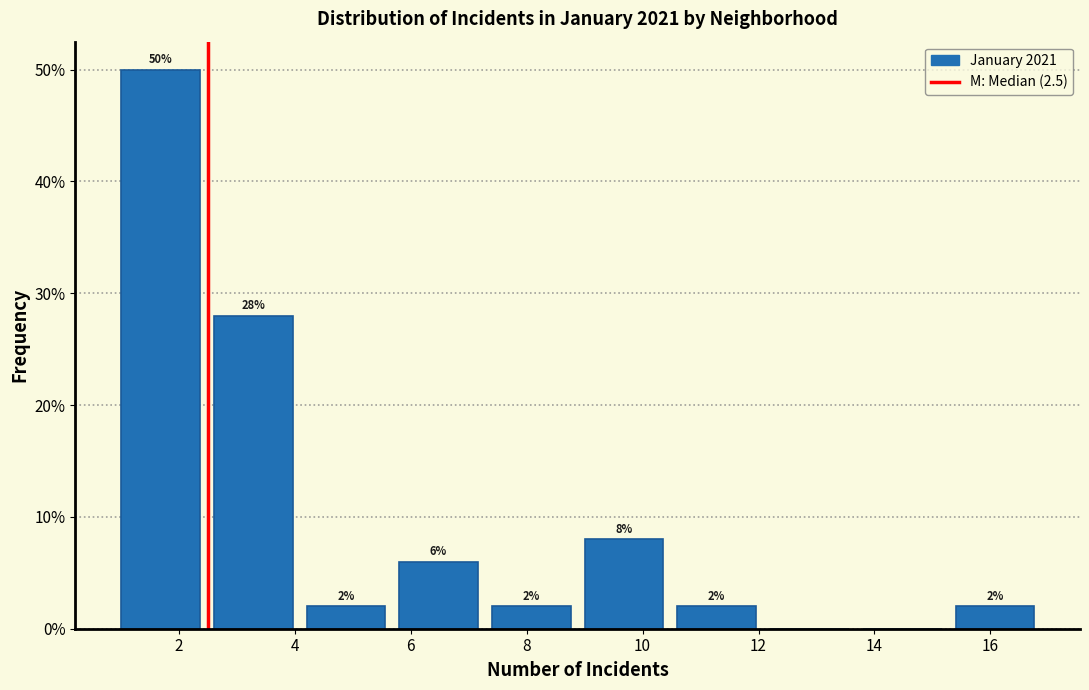

Which range on the x-axis has the tallest bar?

1.0 to 2.6